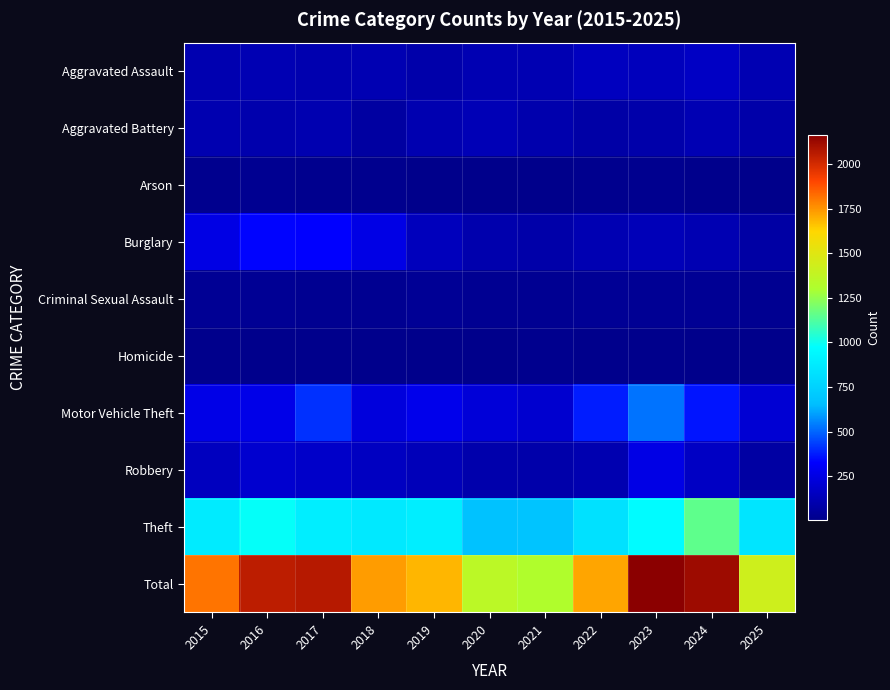

At how many categories does at least one series exceed 745?

11